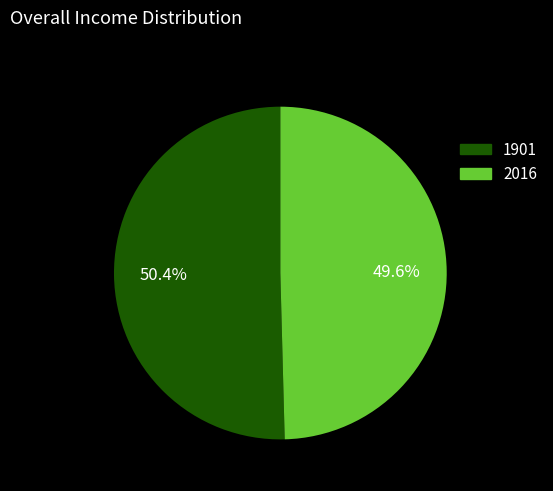

Which category has the biggest portion of the pie?

1901